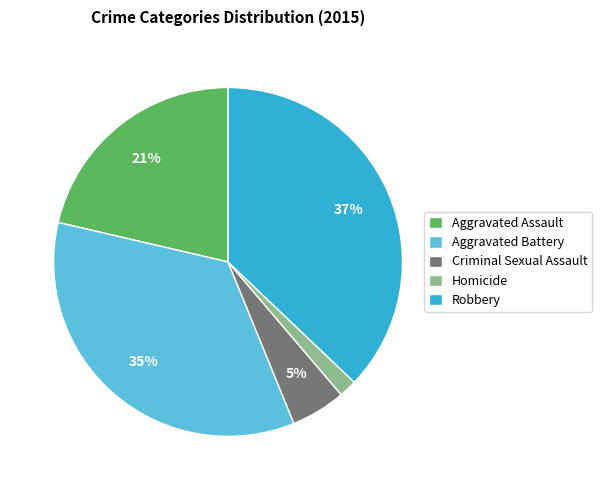

Rank the categories by value from highest to lowest.

Robbery, Aggravated Battery, Aggravated Assault, Criminal Sexual Assault, Homicide